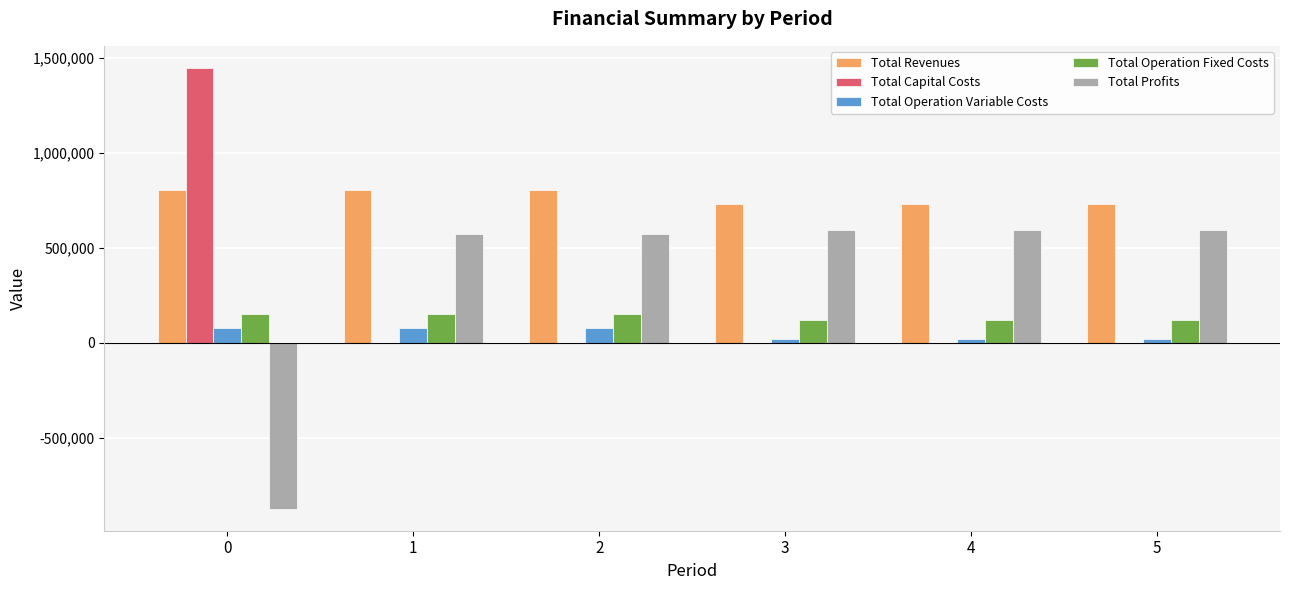

Which series has the largest total across all categories?

Total Revenues